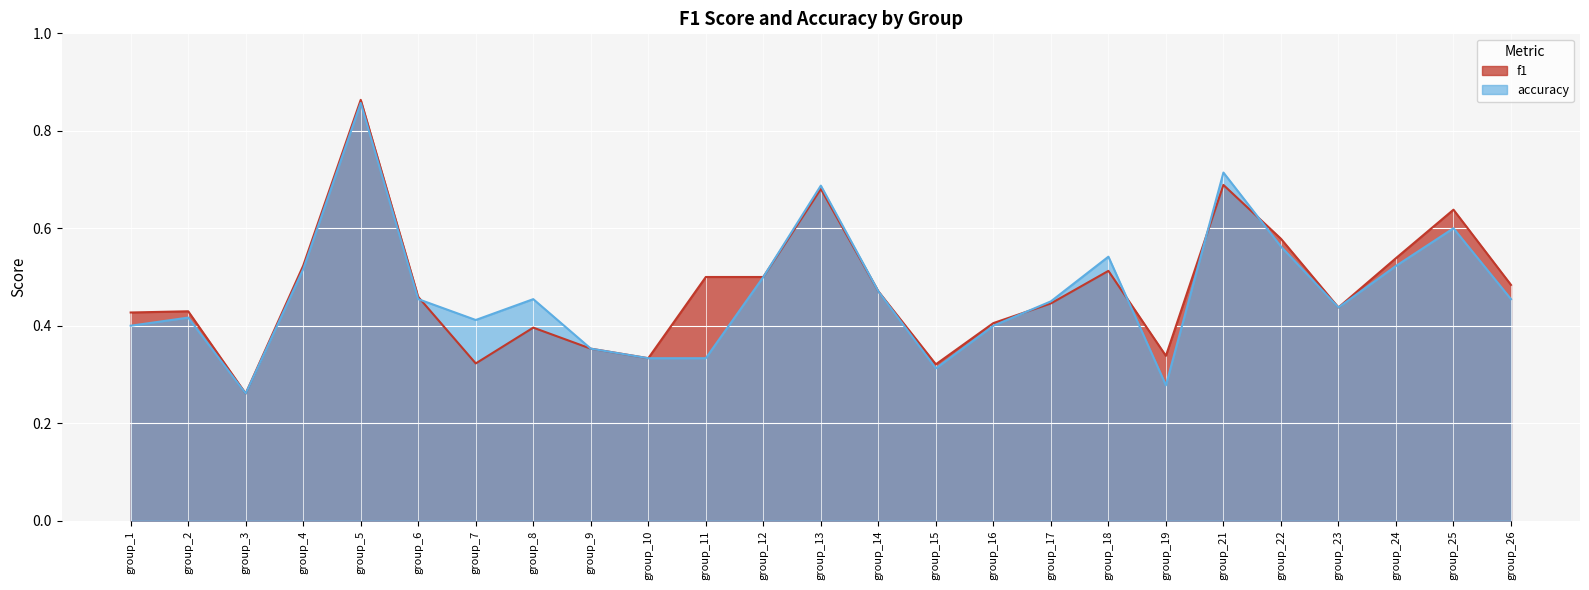

Which series has the largest range (max minus min)?

f1